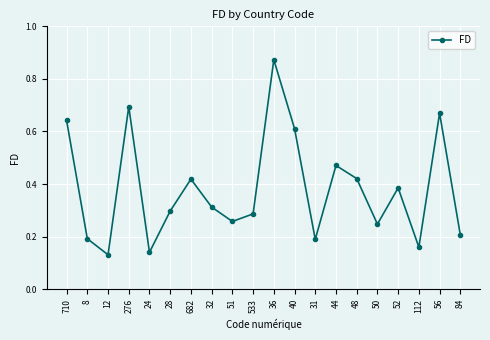

Is it true that the value at 28 is 0.3?

True